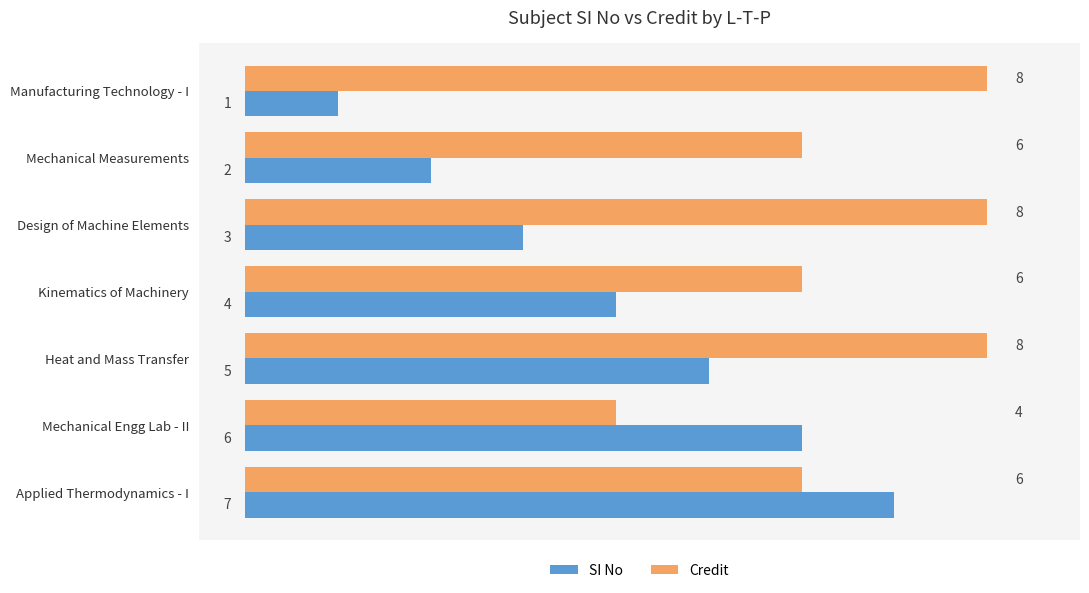

What is the total value across all series at Mechanical Engg Lab - II?

10